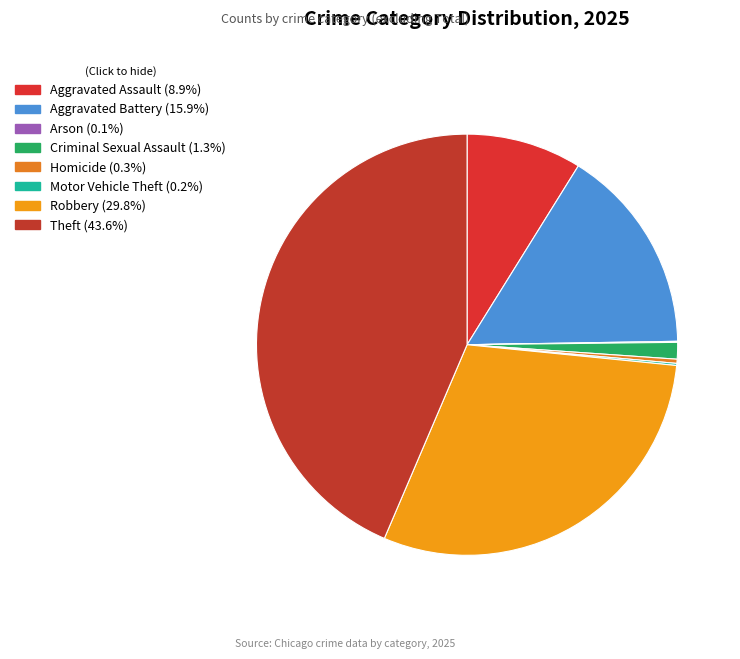

How much of the chart is everything except Homicide?

99.7%